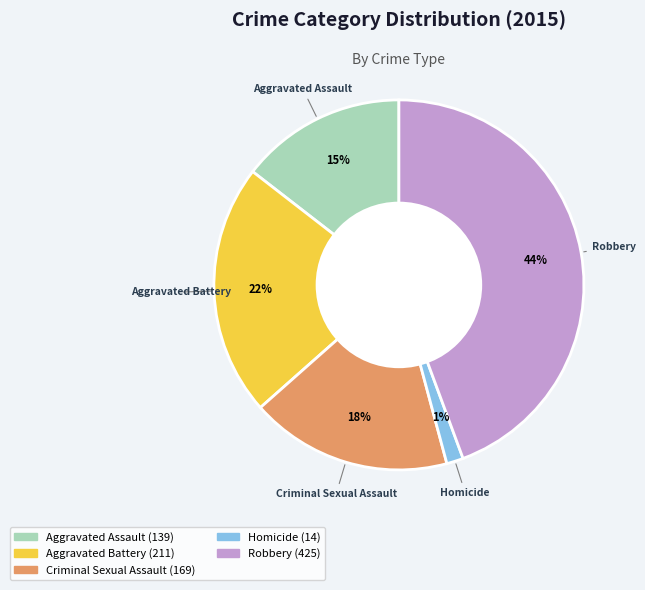

What is the ratio of the value at Criminal Sexual Assault to the value at Robbery?

0.4